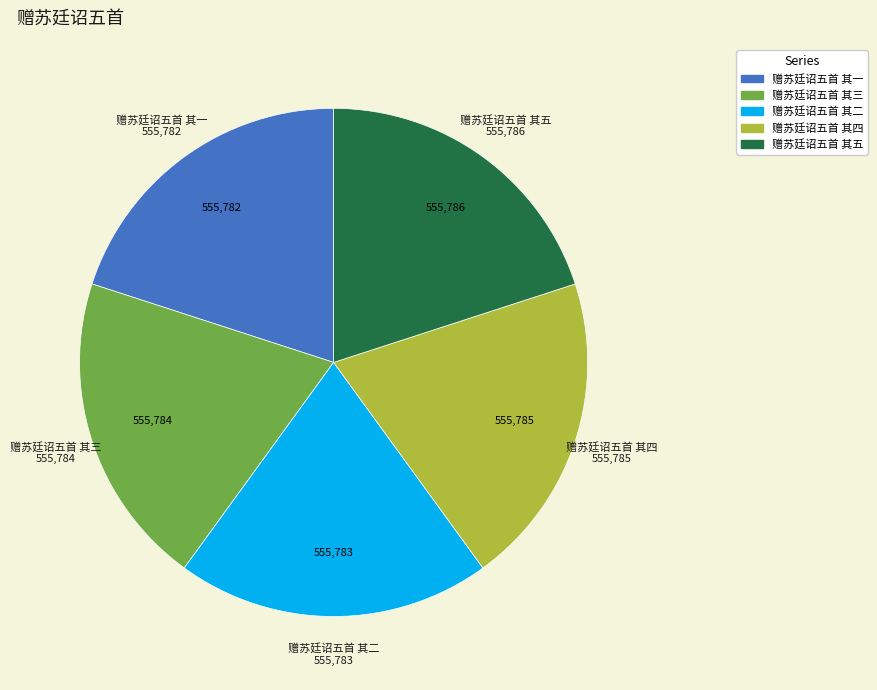

The 赠苏廷诏五首 其三 slice represents 33% of the pie. True or false?

False